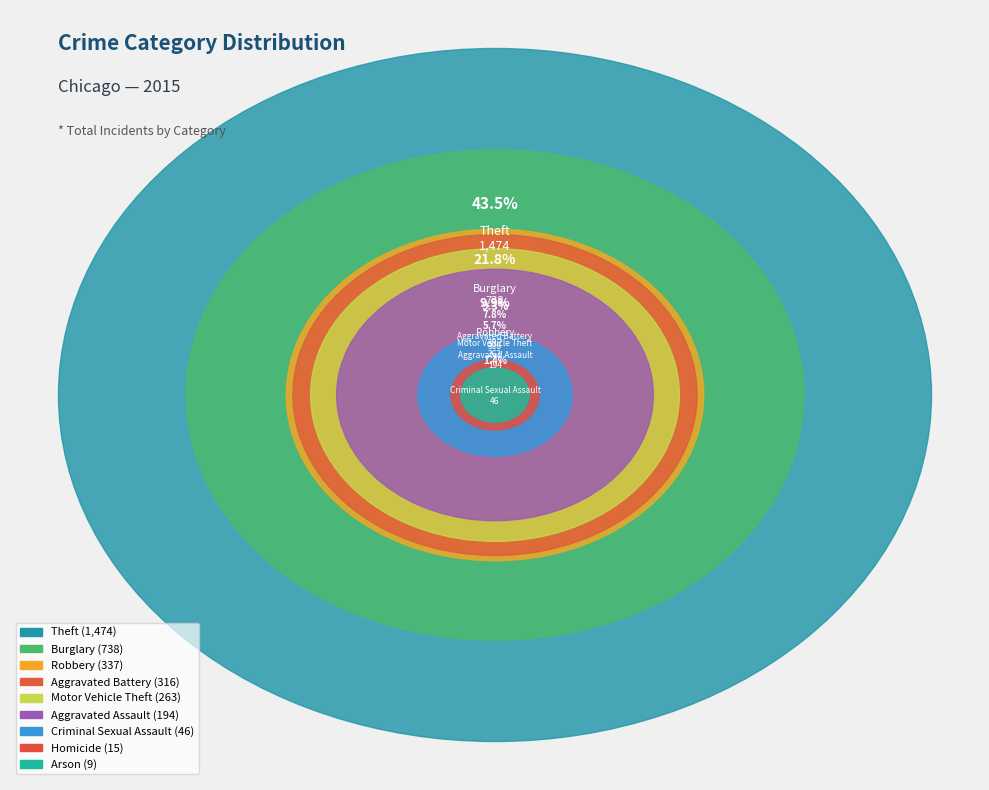

To the nearest percent, what percentage of the pie is Aggravated Battery?

9%